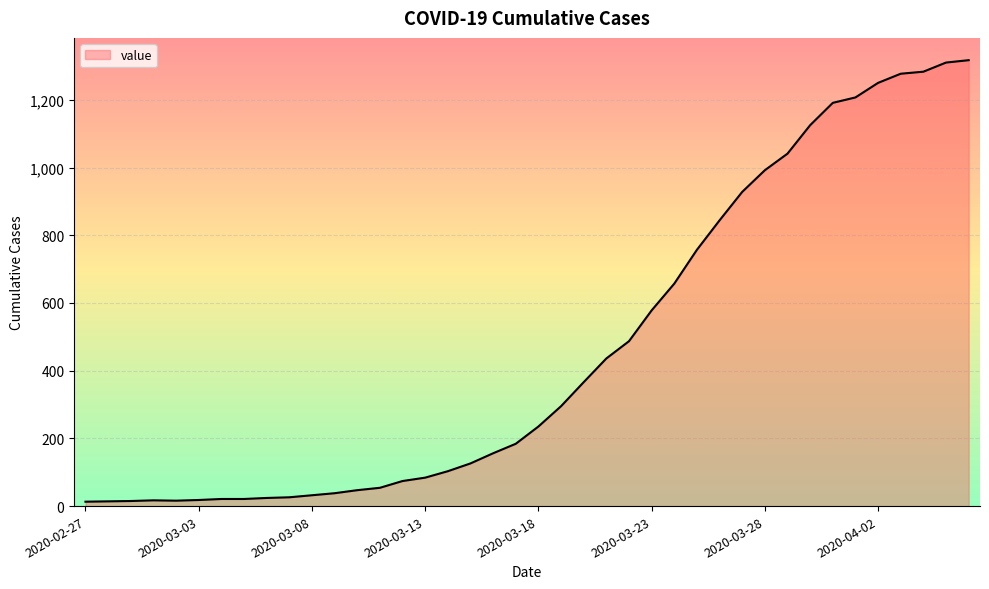

What is the greatest value displayed?

1317